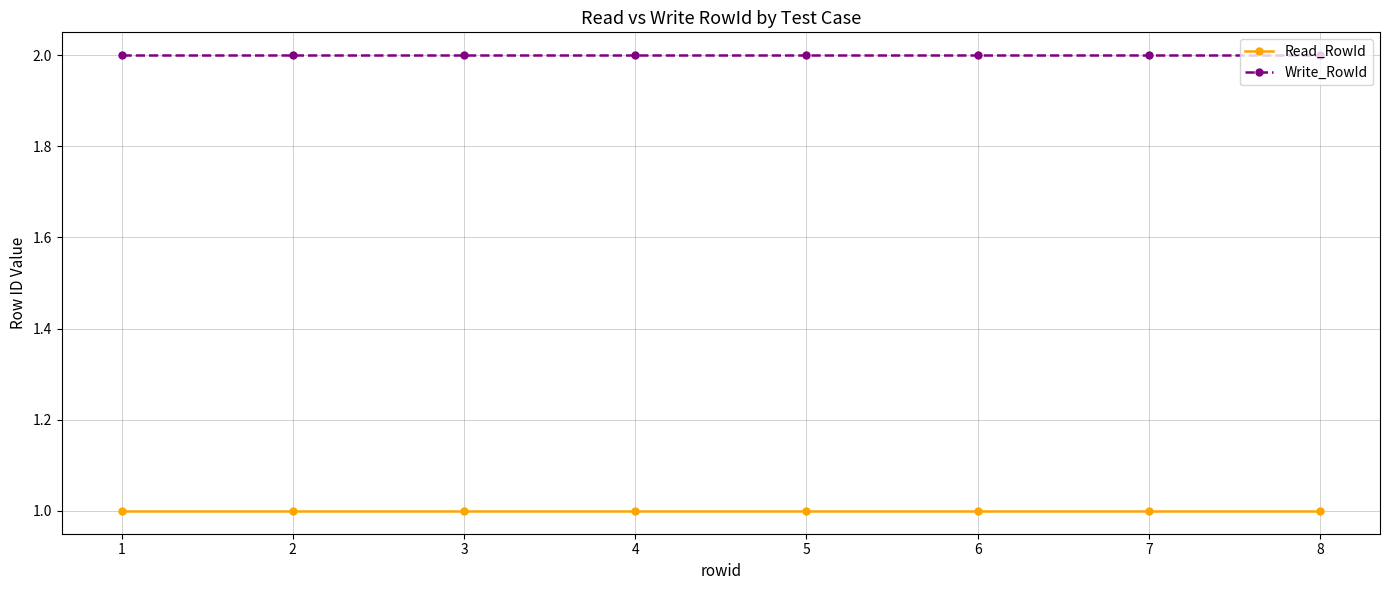

The value of Write_RowId at 1 is 3. True or false?

False